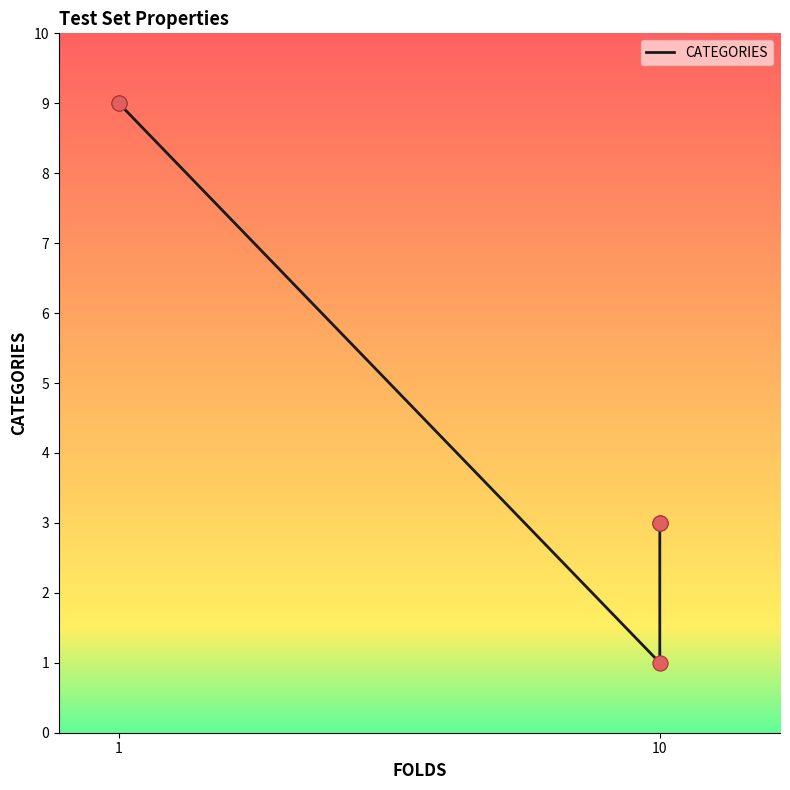

Between 4 and 3, which is larger?

4